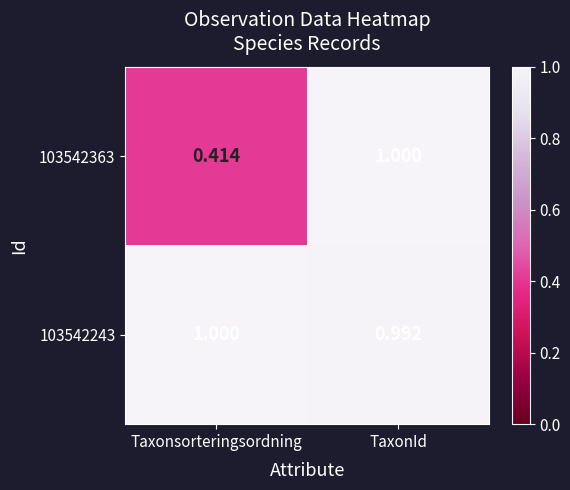

How many data points in 103542363 are less than 1?

1